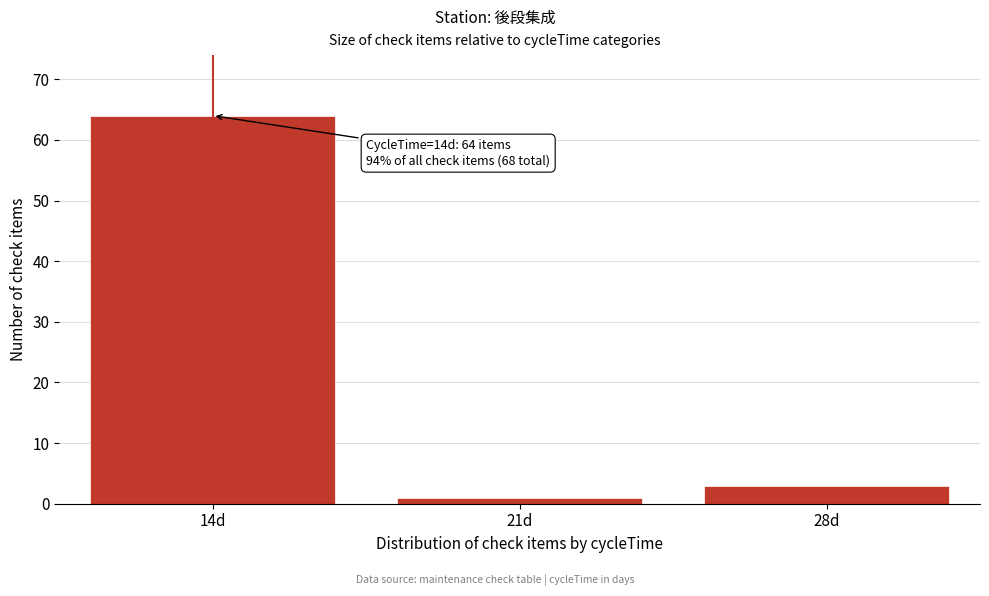

Reading right to left, extract all data points from this chart.

28d=3	21d=1	14d=64